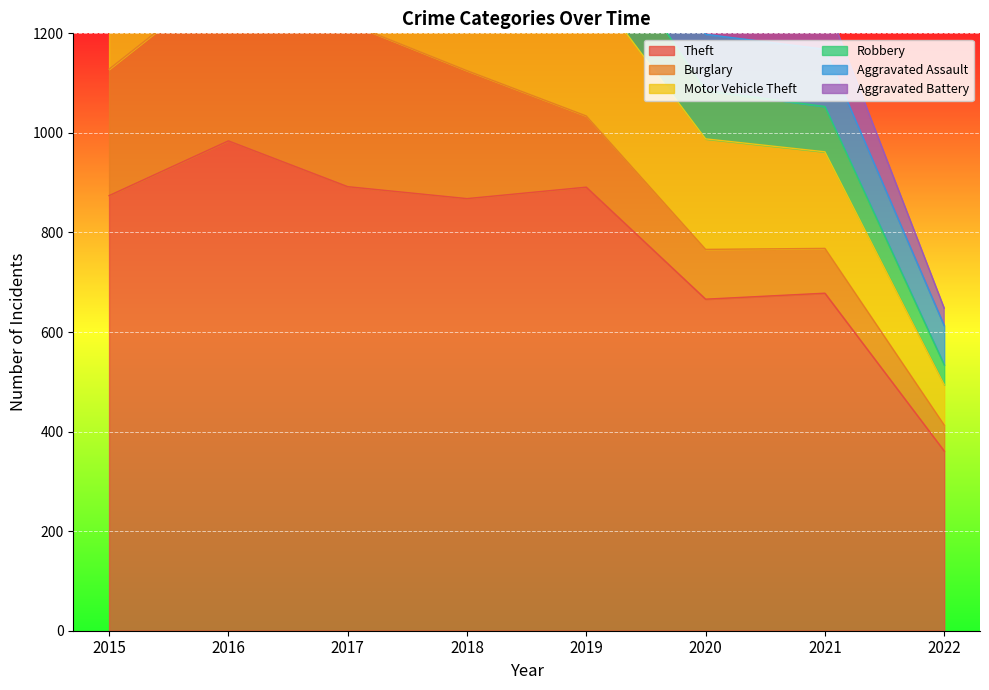

What are all the series names shown in the legend?

Theft, Burglary, Motor Vehicle Theft, Robbery, Aggravated Assault, Aggravated Battery